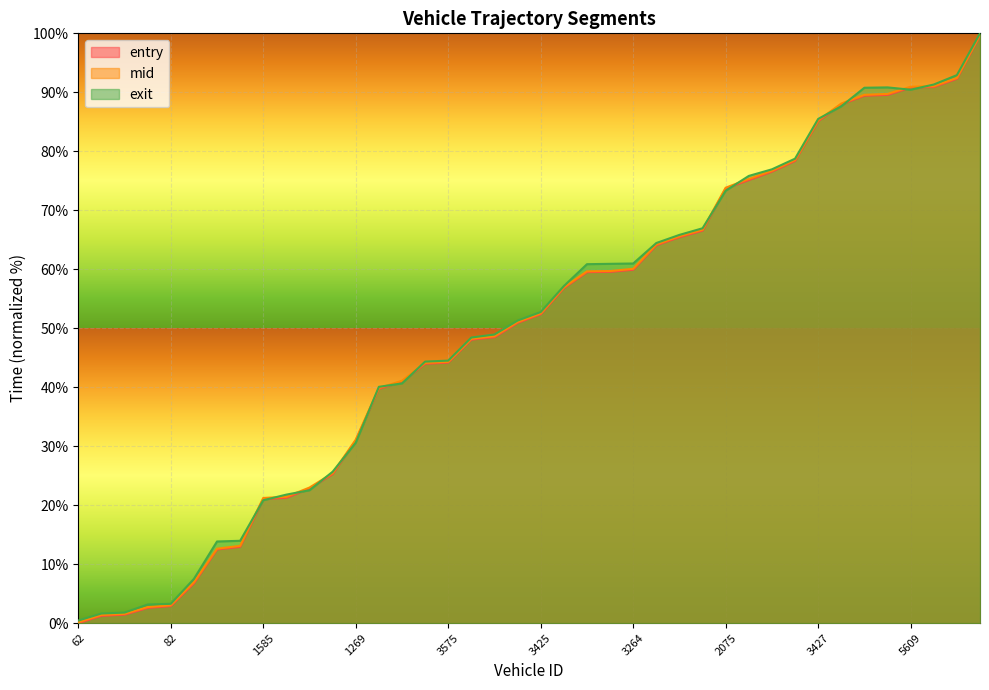

Reading left to right, transcribe all the data shown in this chart.

entry: 62=0.0	1396=1.2	1412=1.4	1254=2.6	82=2.9	1267=6.7	1591=12.5	1572=12.9	1585=21.0	1582=21.2	1600=22.8	1404=25.3	1269=31.0	1430=39.7	1421=40.9	3593=44.0	3575=44.2	3562=48.1	3395=48.5	3613=50.9	3425=52.4	3238=56.8	3610=59.5	3404=59.6	3264=59.9	3263=64.1	3245=65.4	3601=66.5	2075=73.7	3416=75.1	3398=76.6	3574=78.4	3427=85.1	5613=88.0	5414=89.4	5593=89.6	5609=90.8	5412=90.9	4055=92.3	5579=99.6
mid: 62=0.1	1396=1.4	1412=1.6	1254=2.7	82=3.0	1267=6.9	1591=12.6	1572=13.1	1585=21.2	1582=21.4	1600=23.0	1404=25.4	1269=31.1	1430=39.9	1421=41.1	3593=44.1	3575=44.3	3562=48.2	3395=48.6	3613=51.0	3425=52.5	3238=56.9	3610=59.6	3404=59.7	3264=60.1	3263=64.2	3245=65.6	3601=66.7	2075=73.8	3416=75.3	3398=76.7	3574=78.5	3427=85.2	5613=88.1	5414=89.6	5593=89.7	5609=90.9	5412=91.0	4055=92.4	5579=99.8
exit: 62=0.4	1396=1.6	1412=1.8	1254=3.1	82=3.3	1267=7.5	1591=13.8	1572=13.9	1585=20.8	1582=21.8	1600=22.5	1404=25.7	1269=30.6	1430=40.1	1421=40.6	3593=44.3	3575=44.5	3562=48.4	3395=48.9	3613=51.3	3425=52.7	3238=57.1	3610=60.9	3404=60.9	3264=61.0	3263=64.4	3245=65.8	3601=66.9	2075=73.3	3416=75.8	3398=76.9	3574=78.7	3427=85.5	5613=87.6	5414=90.8	5593=90.8	5609=90.4	5412=91.3	4055=92.9	5579=100.0